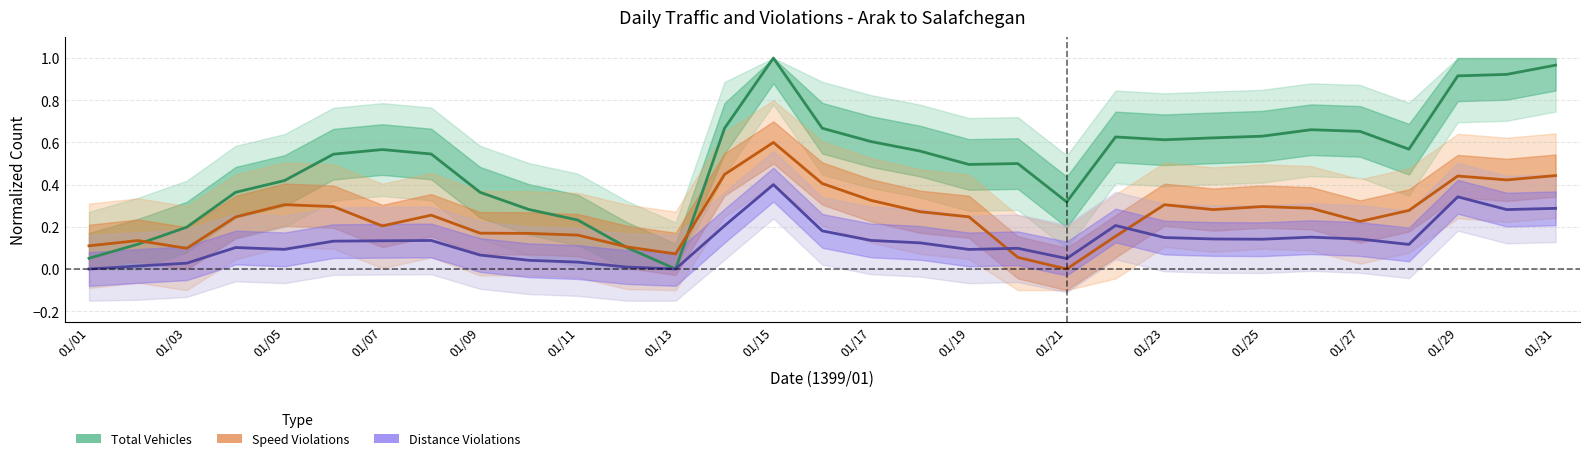

What is the difference between the maximum and second lowest values in the Speed Violations series?

0.5